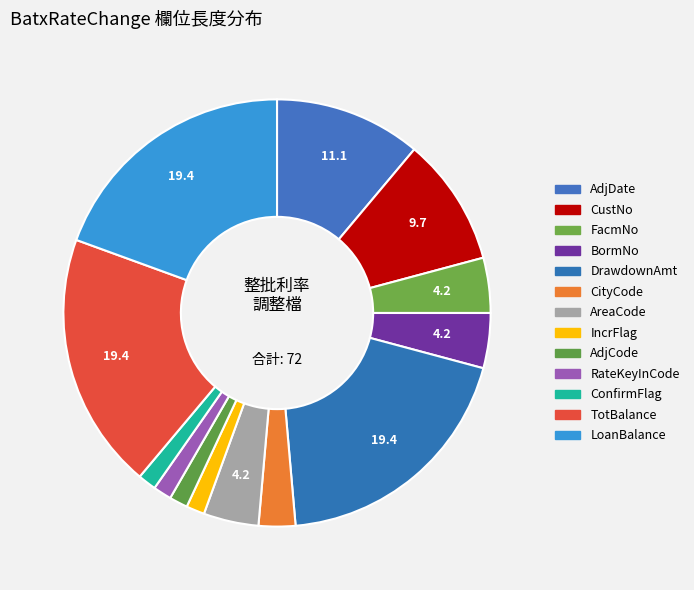

How many segments does this pie chart have?

13